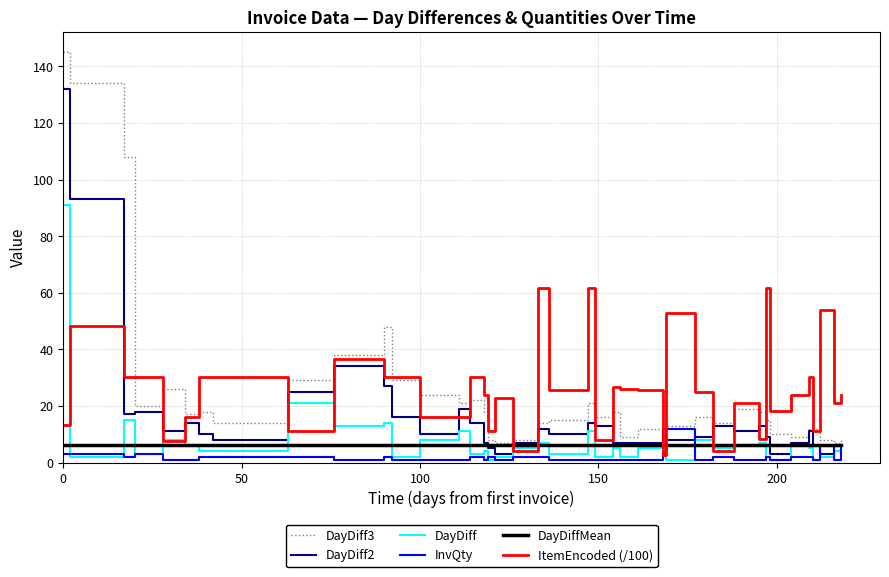

True or false: DayDiffMean and DayDiff intersect in this chart.

True